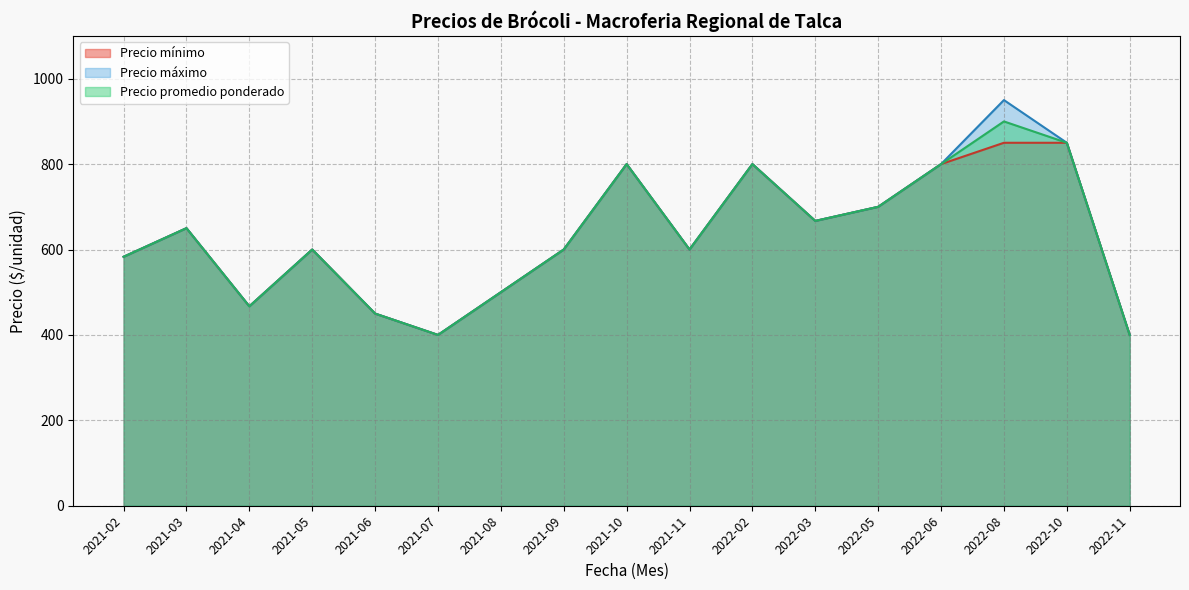

What is the total value across all series at 2021-10?

2400